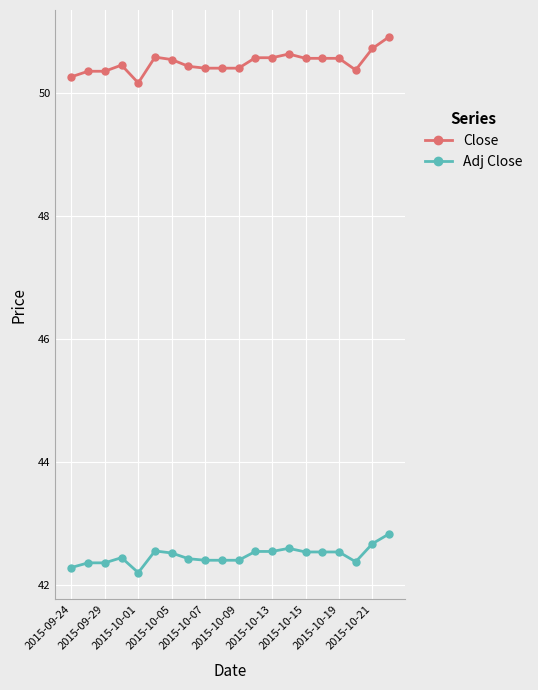

What is the difference between the second highest and second lowest values in the Adj Close series?

0.4